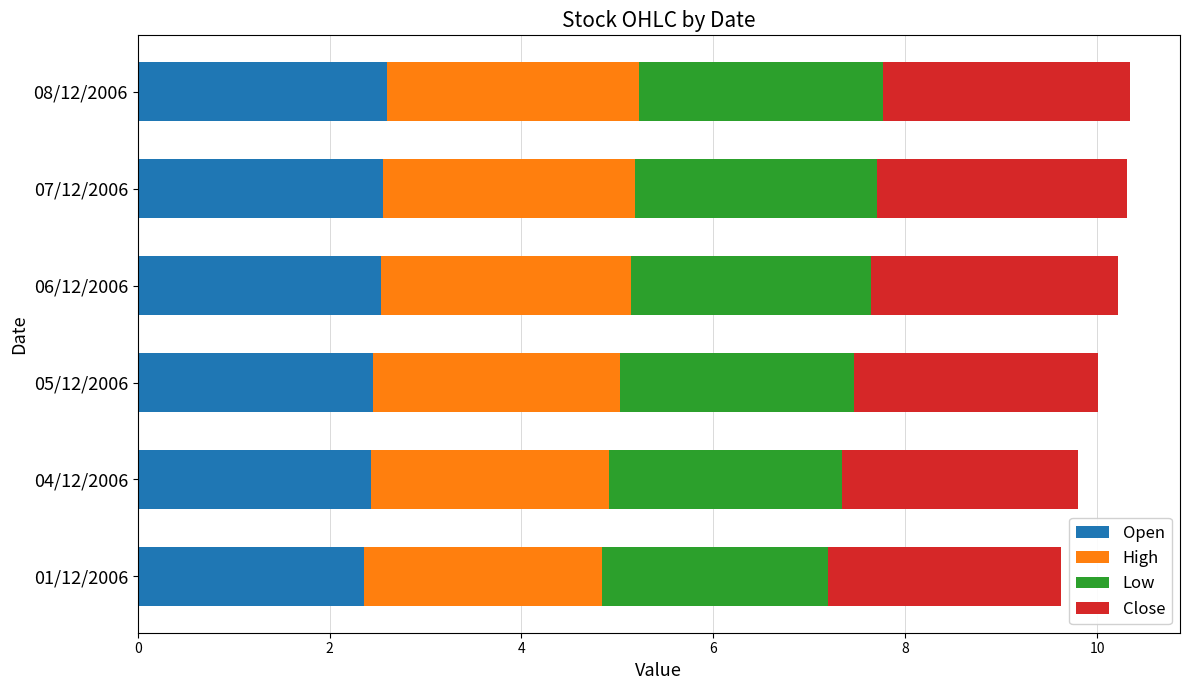

What is the total value across all series at 07/12/2006?

10.3